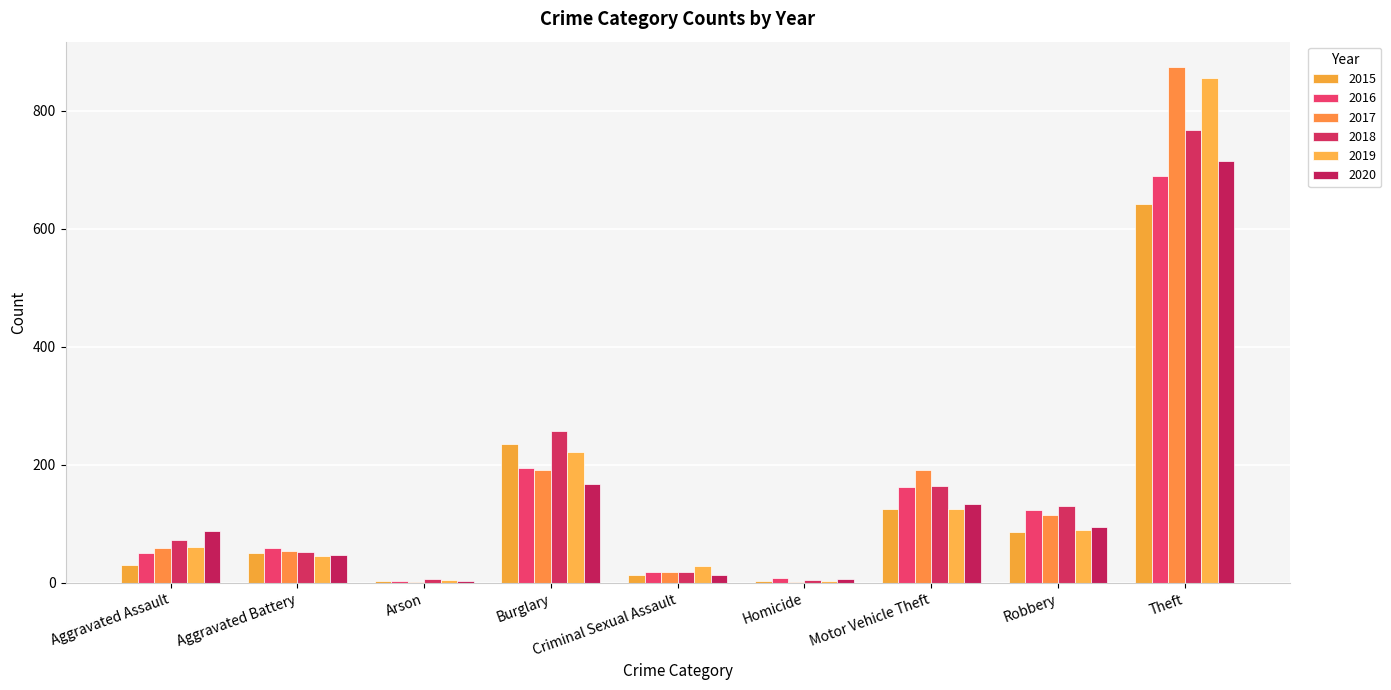

The value of 2015 at Aggravated Assault is 31. True or false?

True